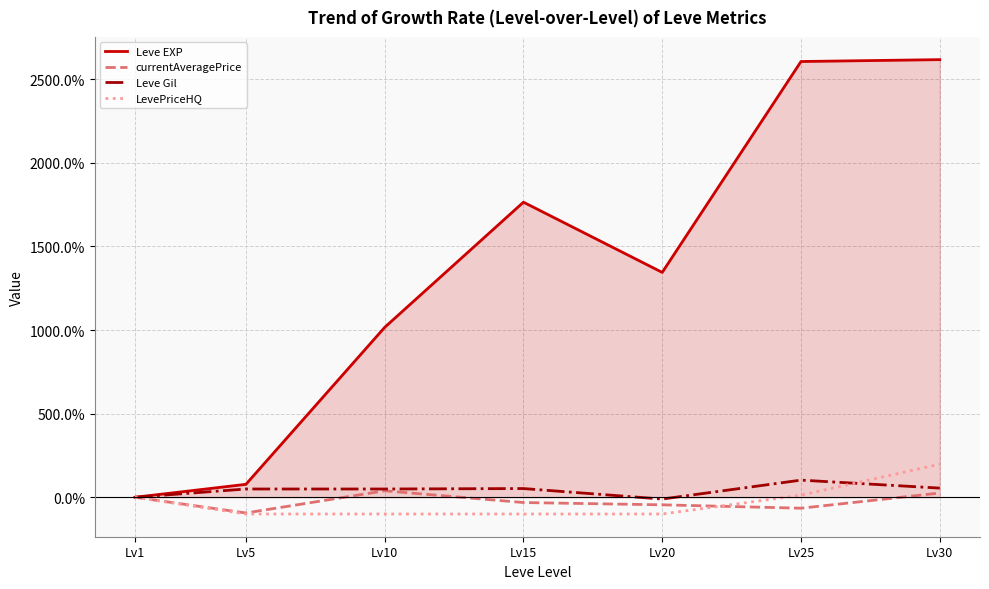

Which series has the largest range (max minus min)?

Leve EXP